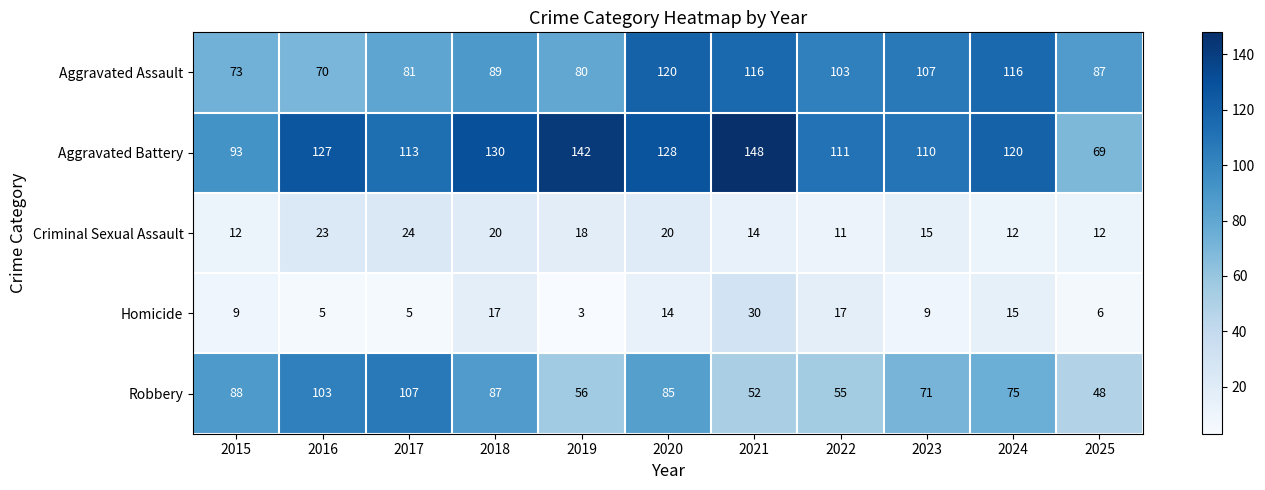

At which label is Criminal Sexual Assault closest to 17?

2019